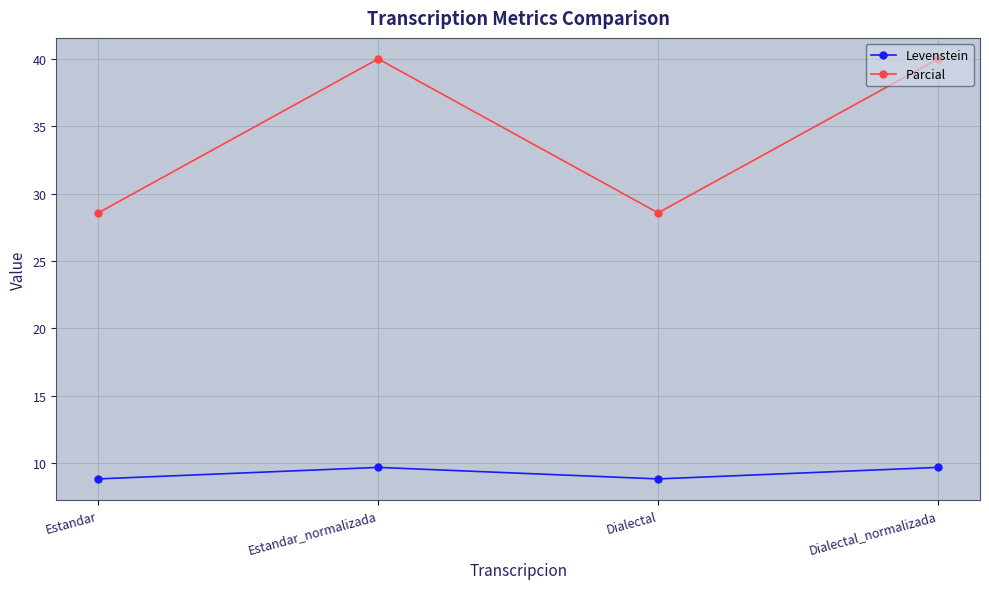

How many data points in Parcial are less than 40?

2